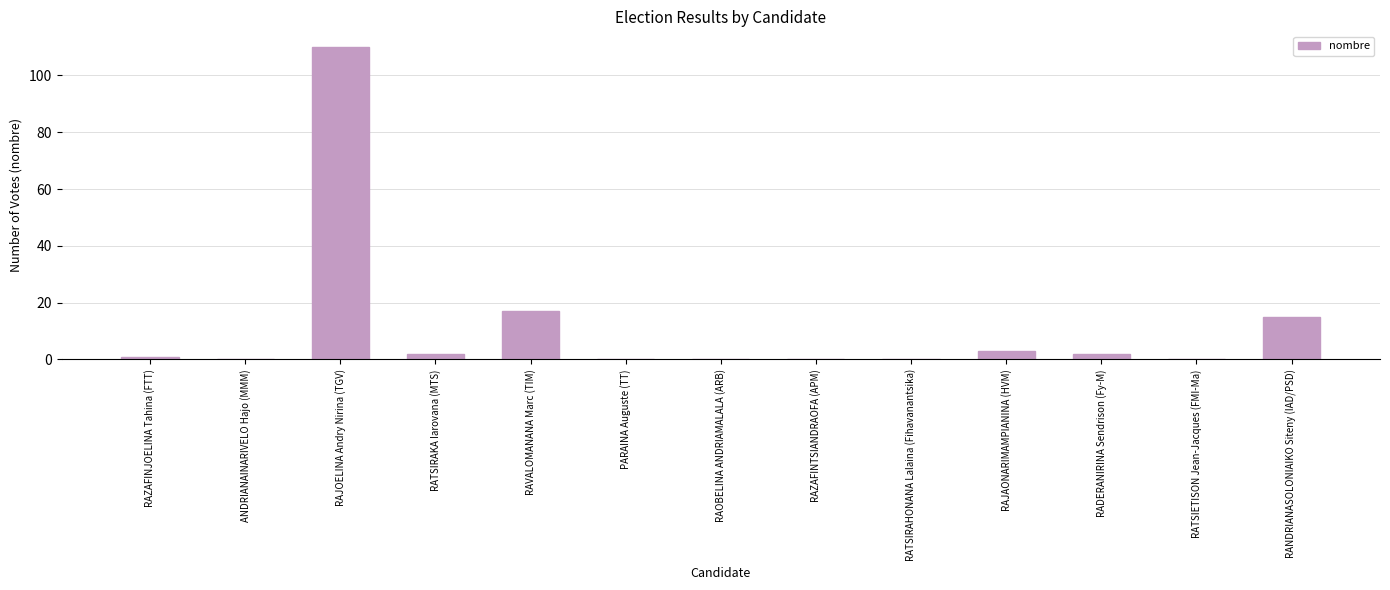

Which has a higher value, RATSIRAHONANA Lalaina (Fihavanantsika) or RAVALOMANANA Marc (TIM)?

RAVALOMANANA Marc (TIM)